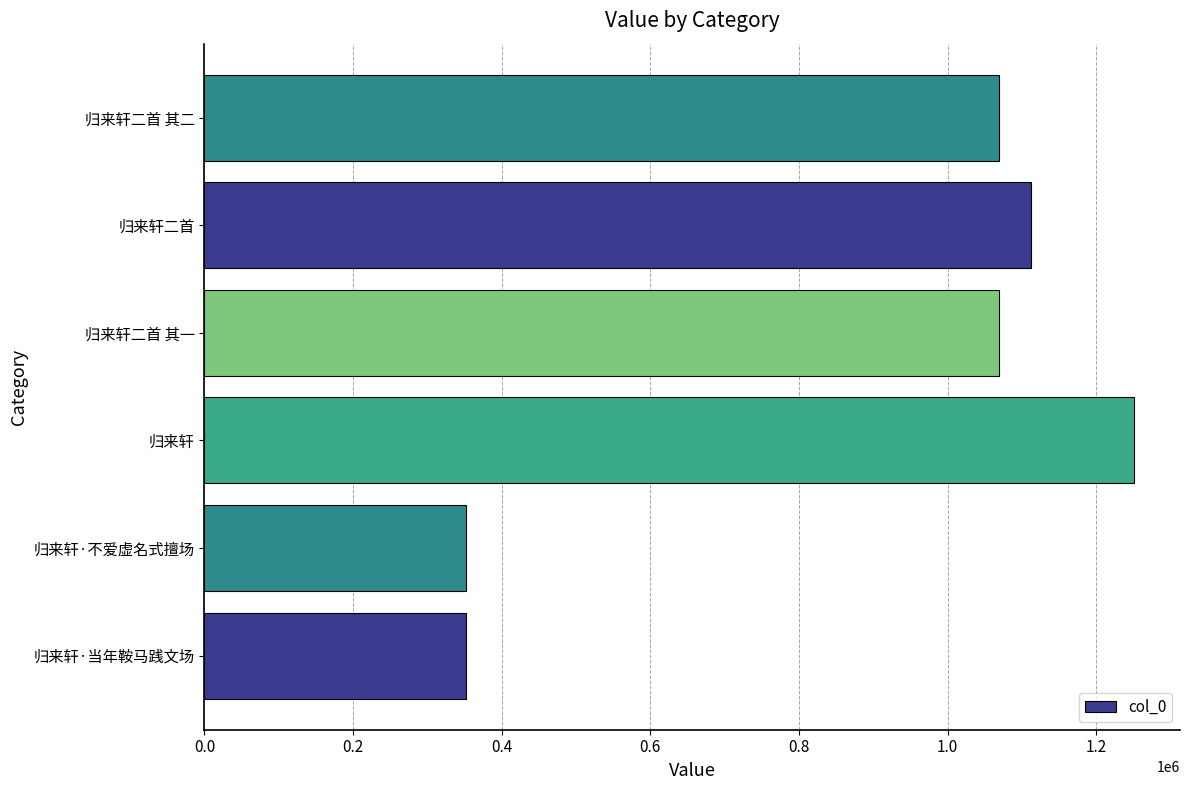

How many values are below 1068954?

3